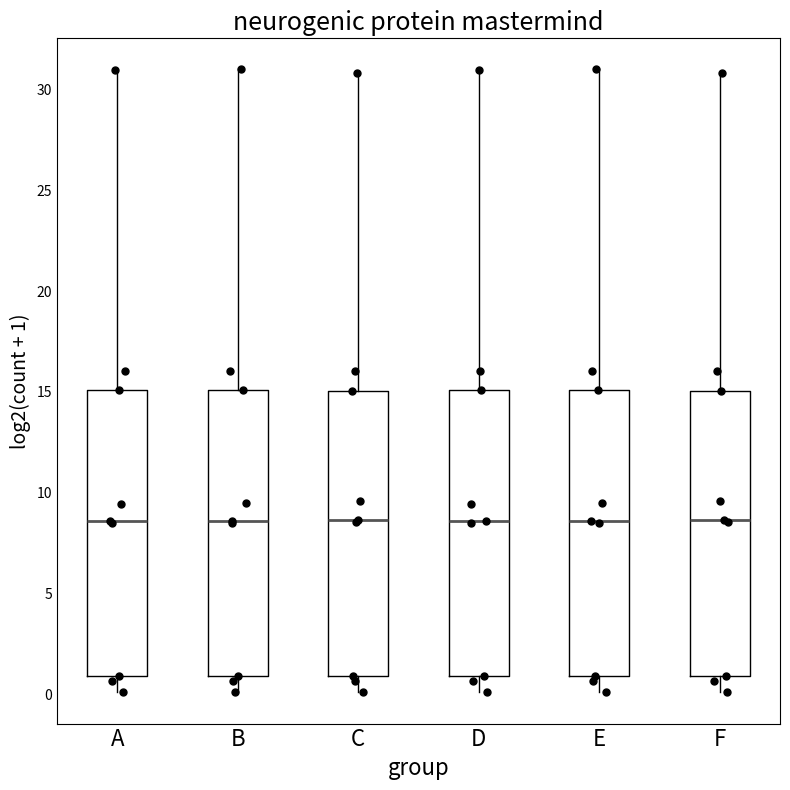

Reading left to right, transcribe this box plot: for each box, give where its median line is, the range the box spans, and where its two whiskers end, as read against the y-axis. The values are not printed on the chart, so give them approximately, as read against the axis.

A: median 8.5, box 1.0 to 15.0, whiskers 0.0 to 31.0
B: median 8.5, box 1.0 to 15.0, whiskers 0.0 to 31.0
C: median 8.5, box 1.0 to 15.0, whiskers 0.0 to 31.0
D: median 8.5, box 1.0 to 15.0, whiskers 0.0 to 31.0
E: median 8.5, box 1.0 to 15.0, whiskers 0.0 to 31.0
F: median 8.5, box 1.0 to 15.0, whiskers 0.0 to 31.0